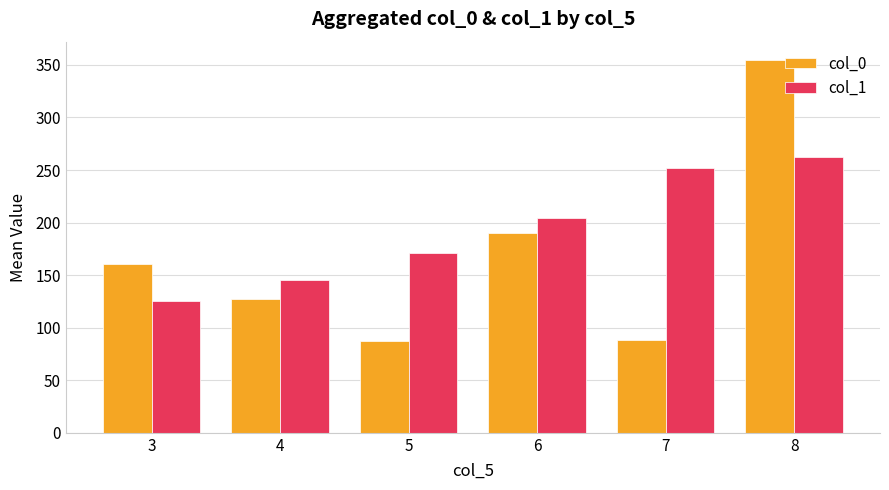

Count the number of data series in this chart.

2